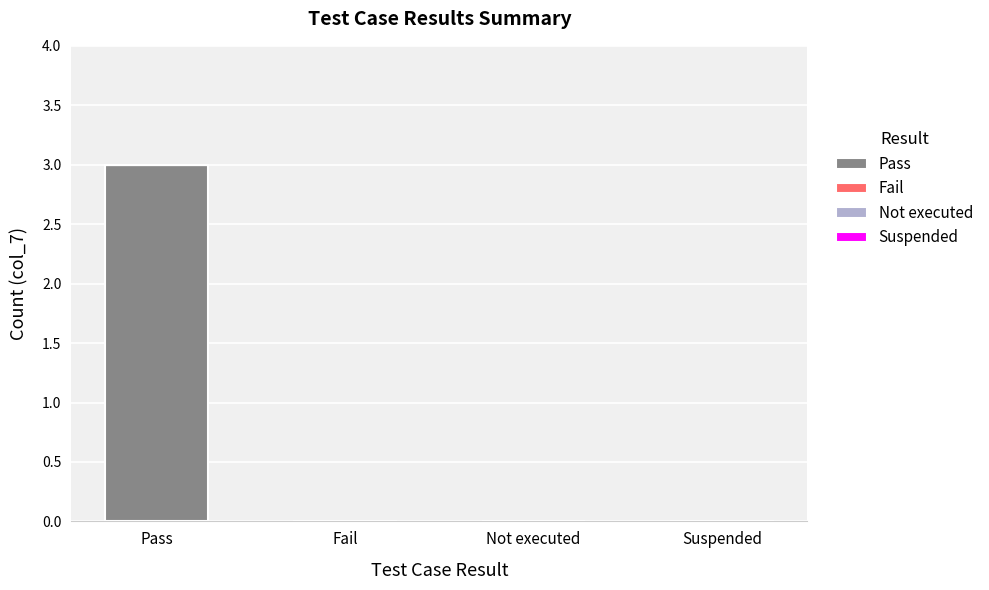

The value at Not executed is 0. True or false?

True